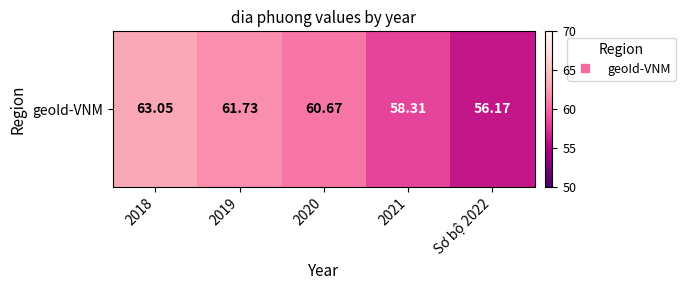

Reading left to right, what are all the values shown in this chart?

2018=63.0	2019=61.7	2020=60.7	2021=58.3	Sơ bộ 2022=56.2